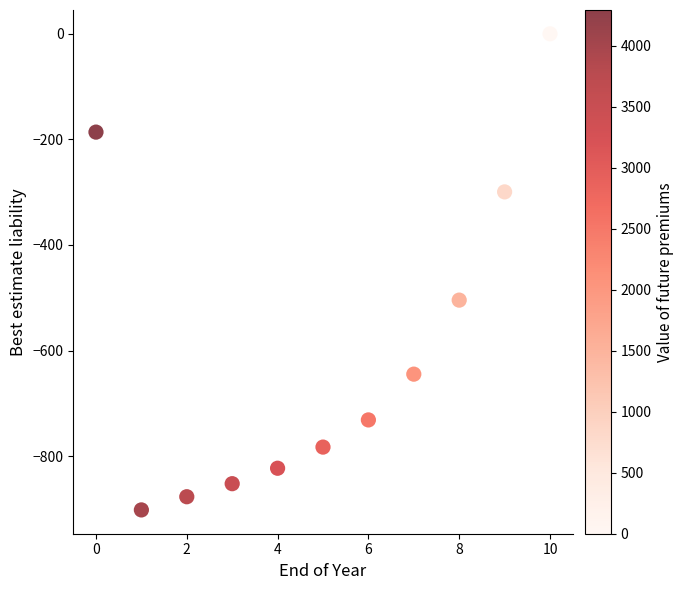

What Y value in the scatter plot is closest to -450?

-504.5